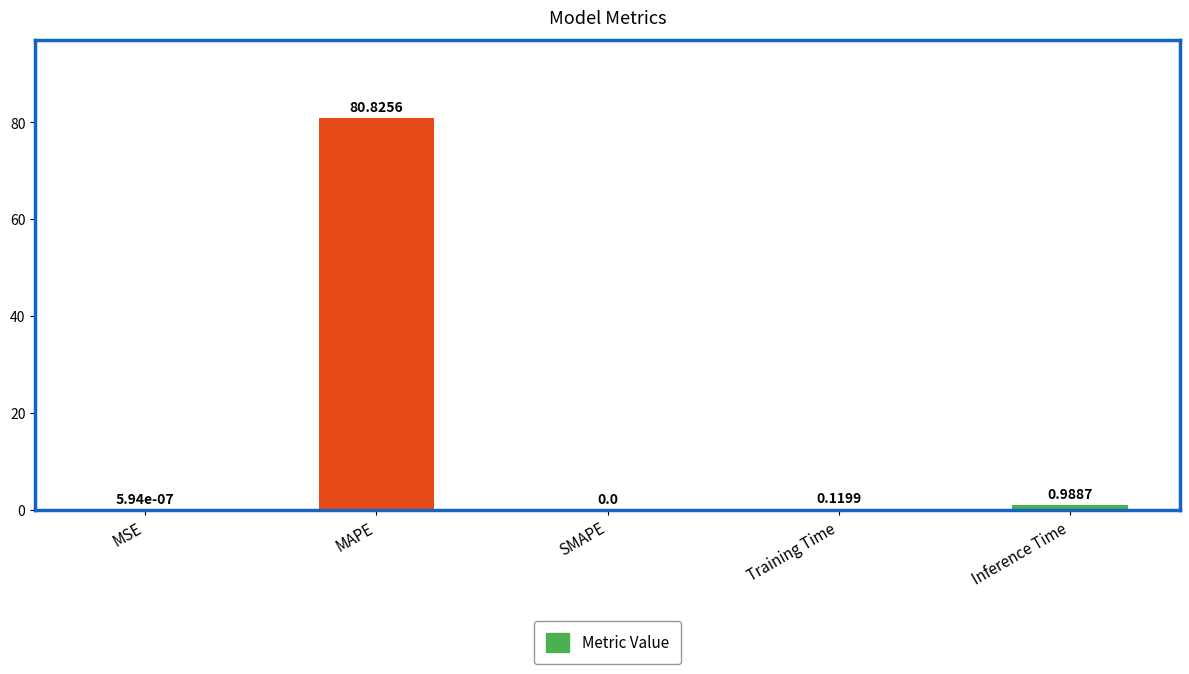

What is the change in value from SMAPE to Training Time?

+0.1